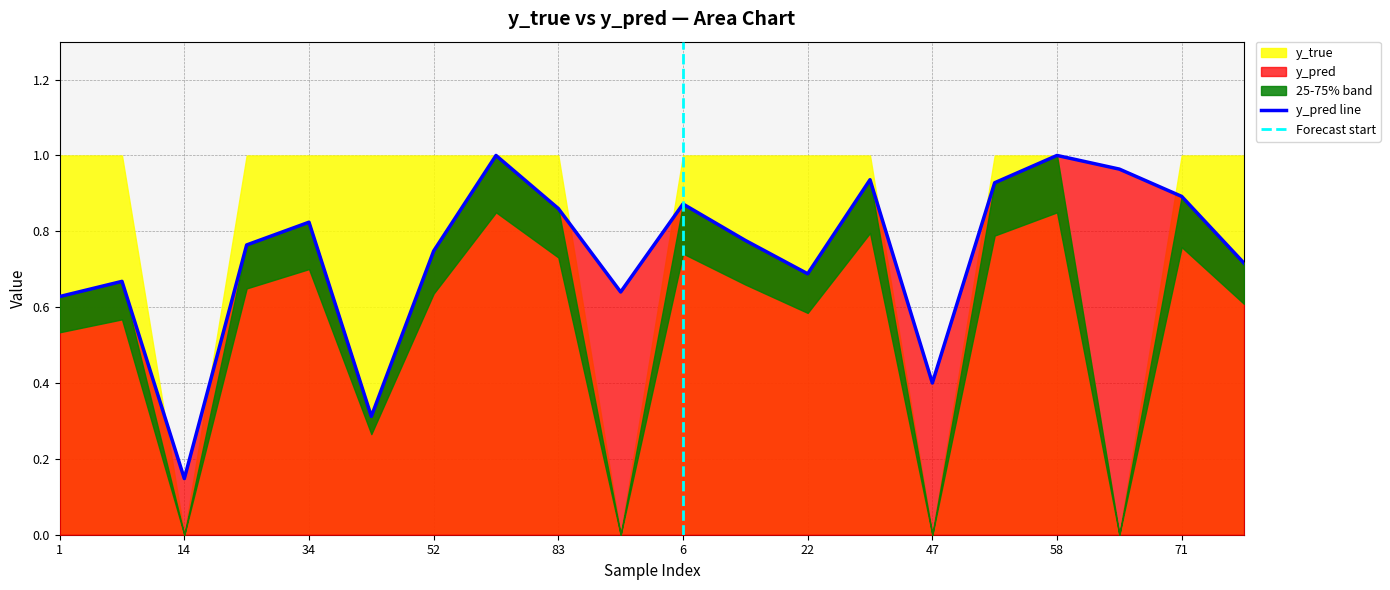

The value at 83 is 0.9. True or false?

True